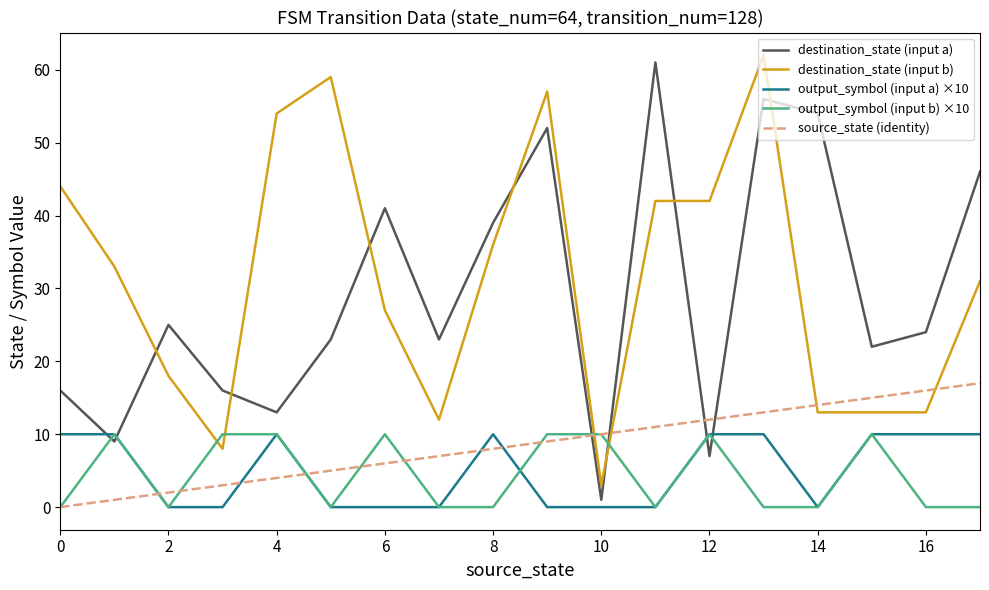

How many intersections are there between source_state (identity) and destination_state (input a)?

4